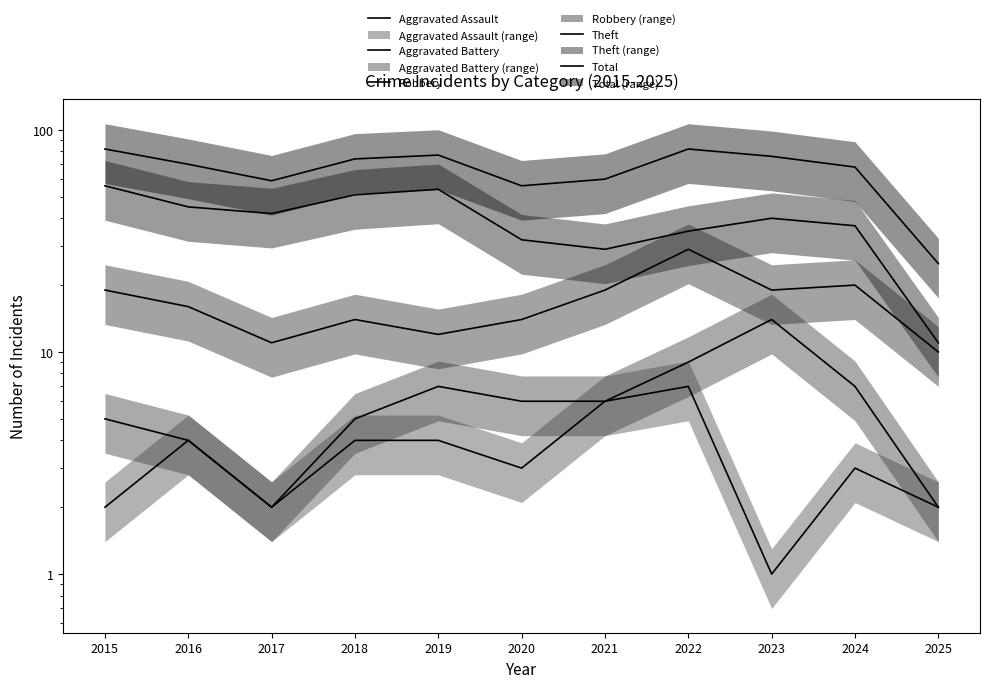

Reading right to left, transcribe all the data shown in this chart.

Aggravated Assault: 2	3	1	7	6	3	4	4	2	4	2
Aggravated Battery: 2	7	14	9	6	6	7	5	2	4	5
Robbery: 10	20	19	29	19	14	12	14	11	16	19
Theft: 11	37	40	35	29	32	54	51	42	45	56
Total: 25	68	76	82	60	56	77	74	59	70	82